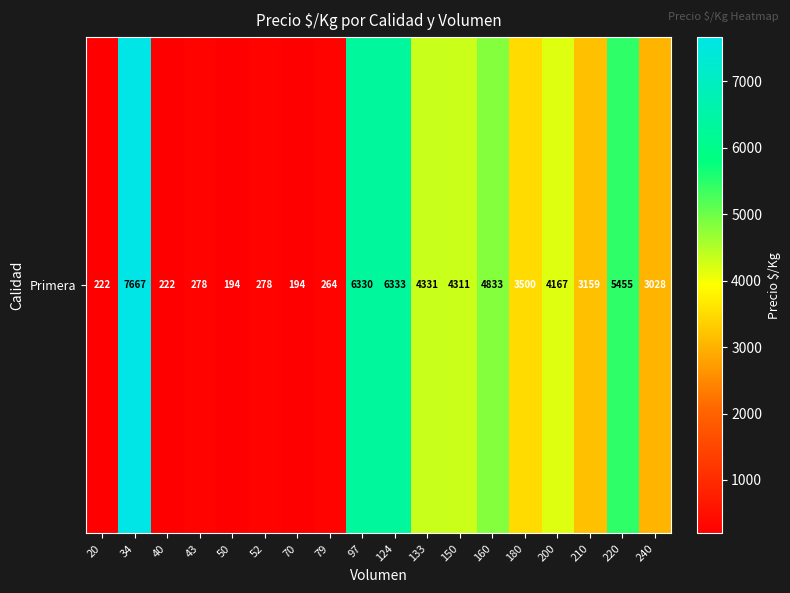

Rank the categories by value from highest to lowest.

34, 124, 97, 220, 160, 133, 150, 200, 180, 210, 240, 43, 52, 79, 20, 40, 50, 70